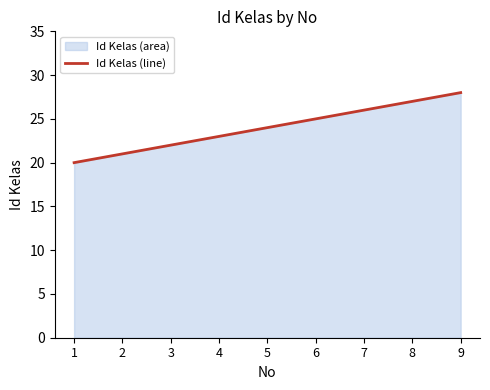

At which label is the value closest to 24?

5